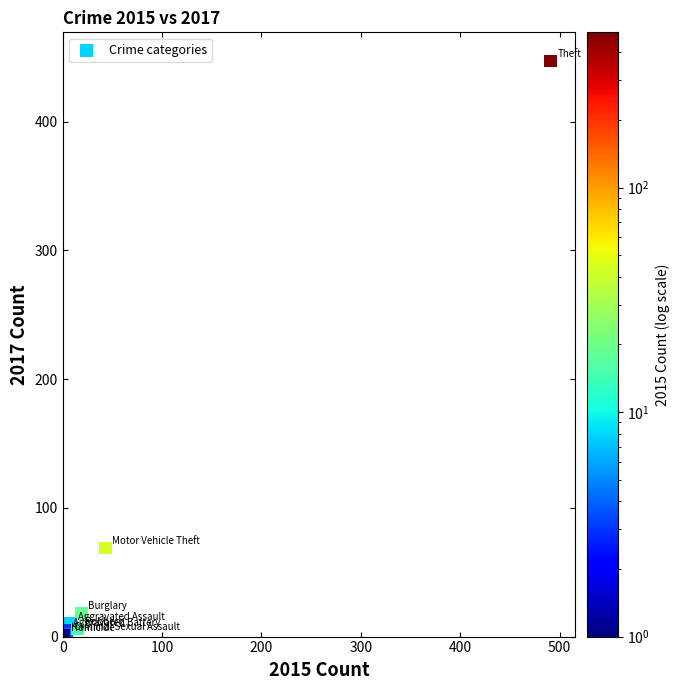

What Y value in the scatter plot is closest to 224?

69